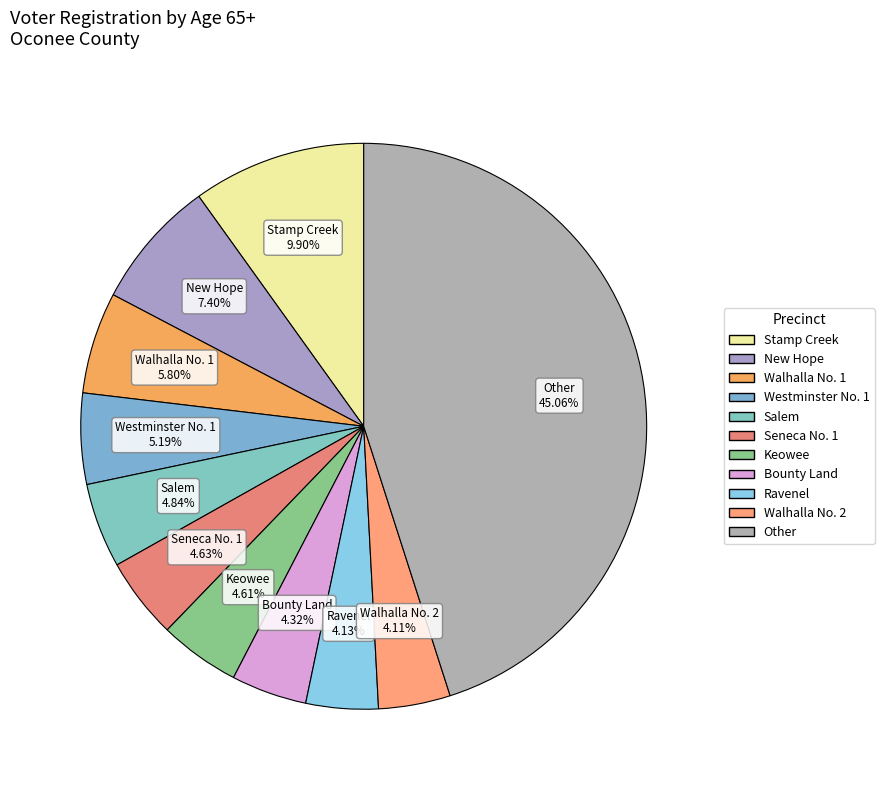

Is there a majority slice in this chart?

No